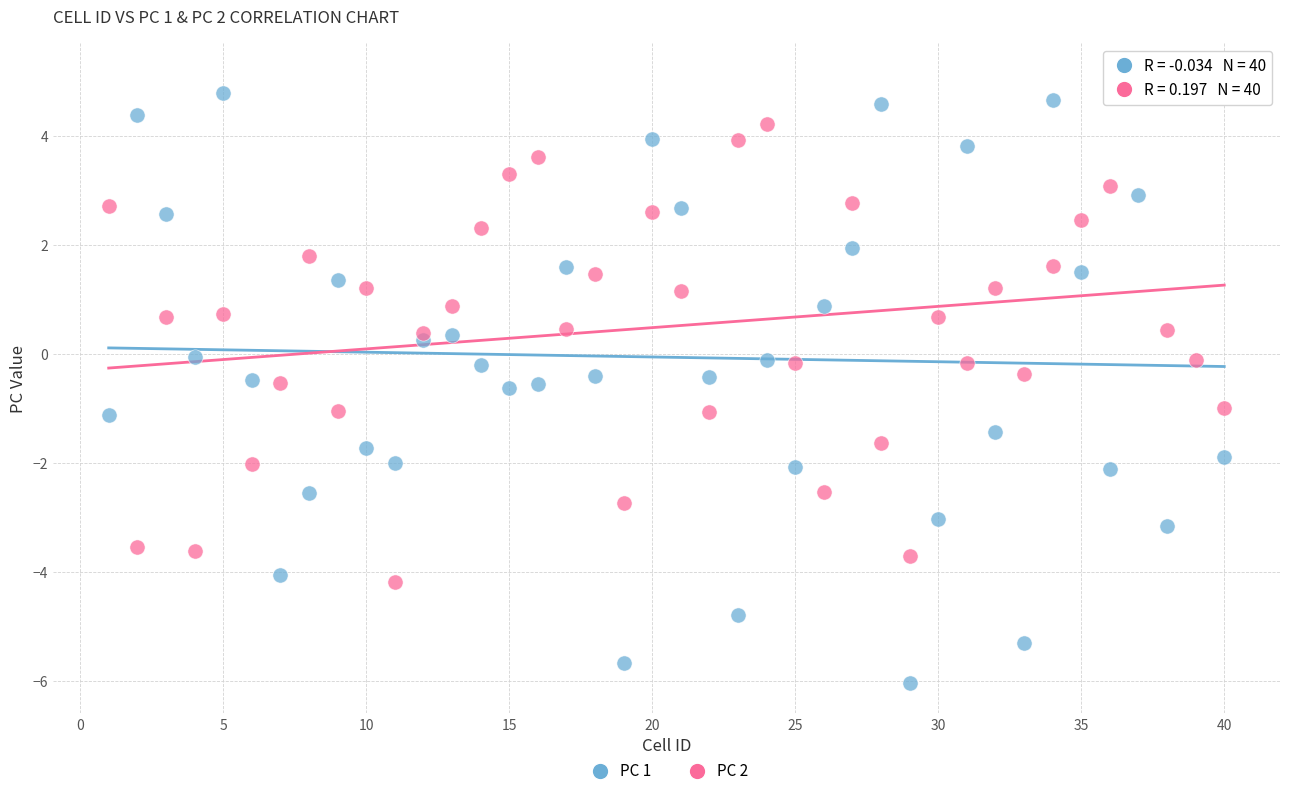

Which series contains the highest Y value?

PC 1